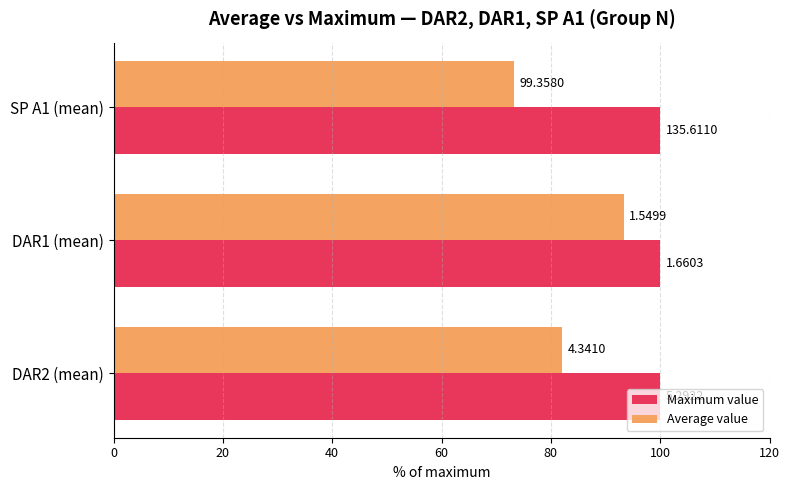

What are all the series names shown in the legend?

Maximum value, Average value